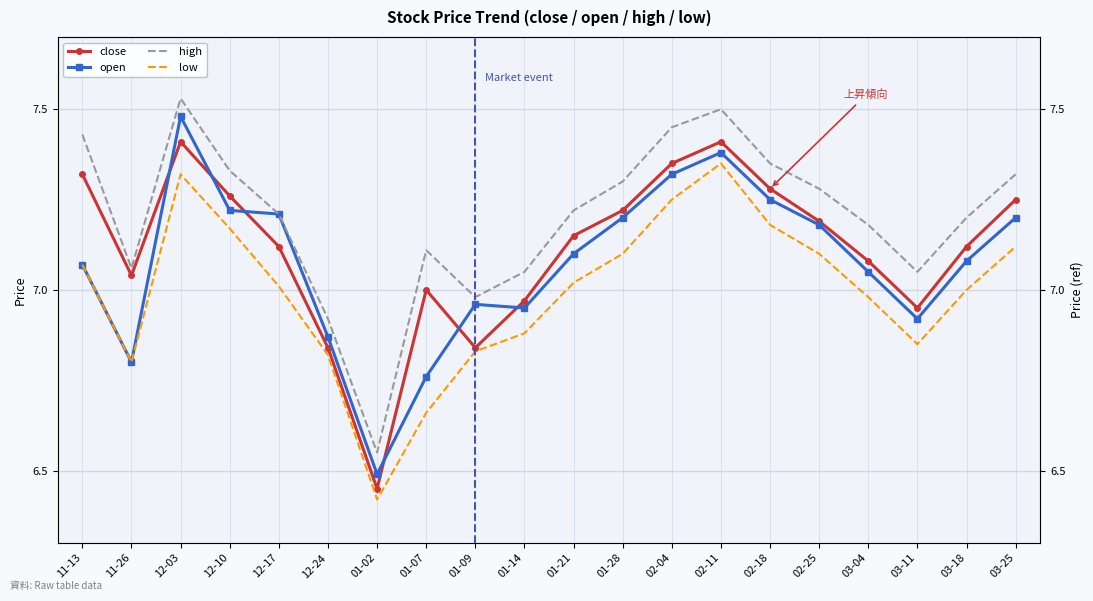

Where does the open series first go above 7?

11-13